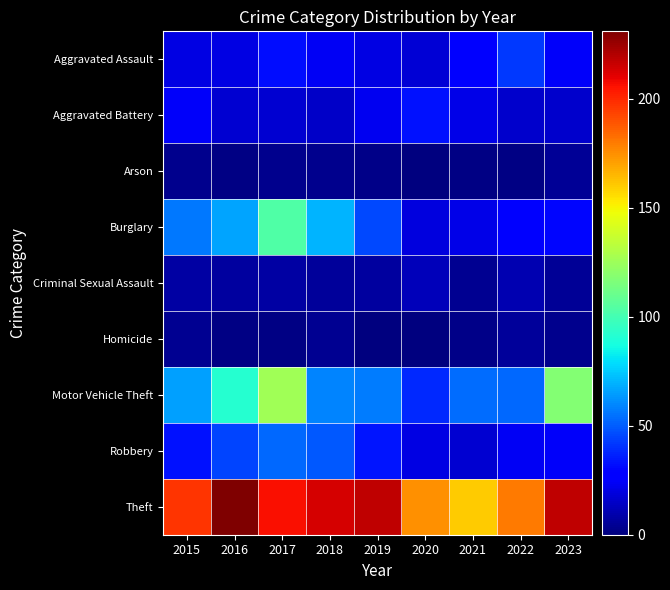

List the series in order of their peak value, lowest first.

Arson, Homicide, Criminal Sexual Assault, Aggravated Battery, Aggravated Assault, Robbery, Burglary, Motor Vehicle Theft, Theft